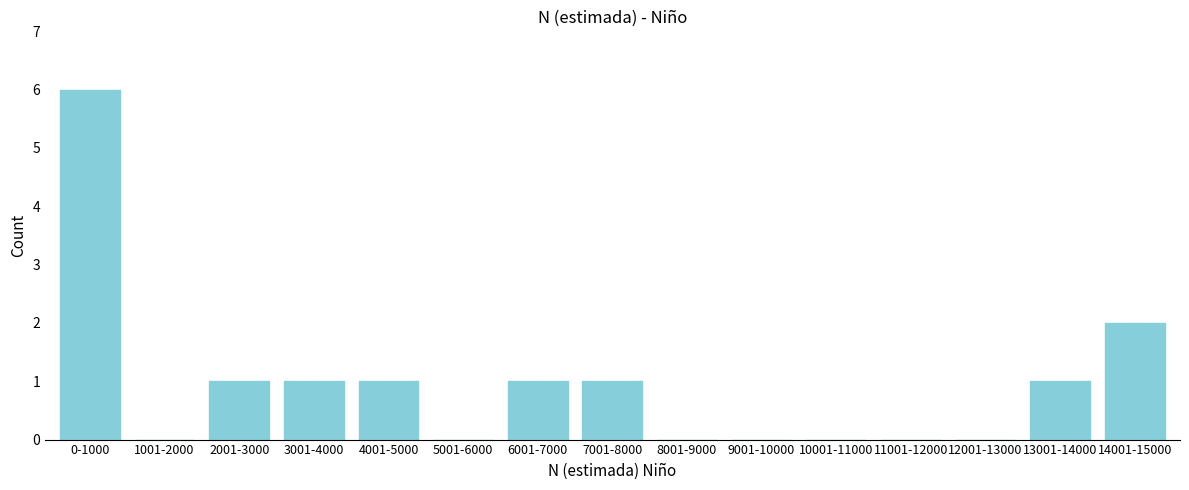

Reading right to left, transcribe all the data shown in this chart.

14001-15000=2	13001-14000=1	12001-13000=0	11001-12000=0	10001-11000=0	9001-10000=0	8001-9000=0	7001-8000=1	6001-7000=1	5001-6000=0	4001-5000=1	3001-4000=1	2001-3000=1	1001-2000=0	0-1000=6